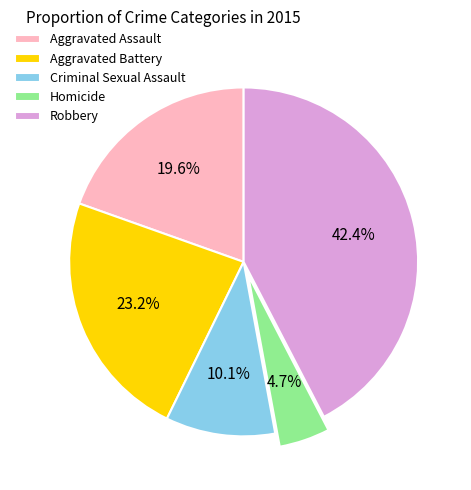

To the nearest percent, what is the average slice percentage?

20%